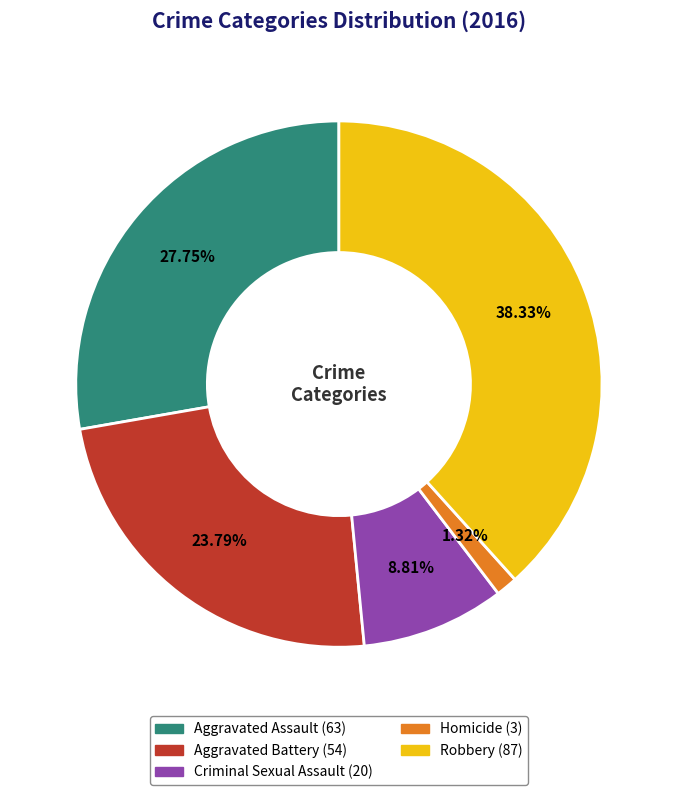

What is the ratio of the value at Robbery to the value at Homicide?

29.0